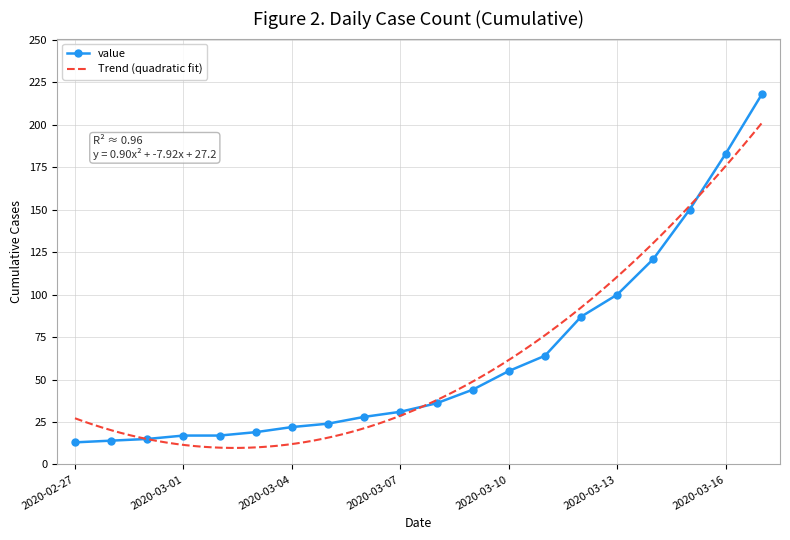

True or false: the data has more than 0 interior local peaks.

False